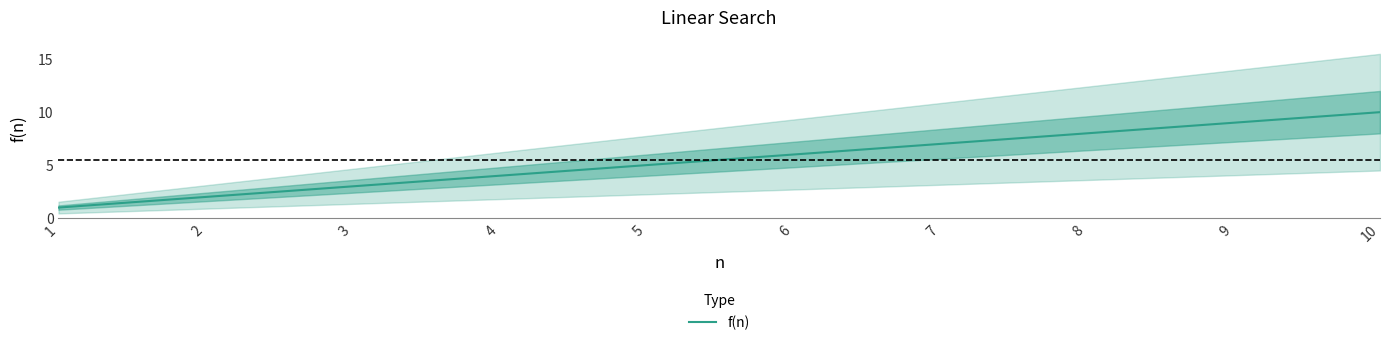

What is the ratio of the value at 6 to the value at 8?

0.8